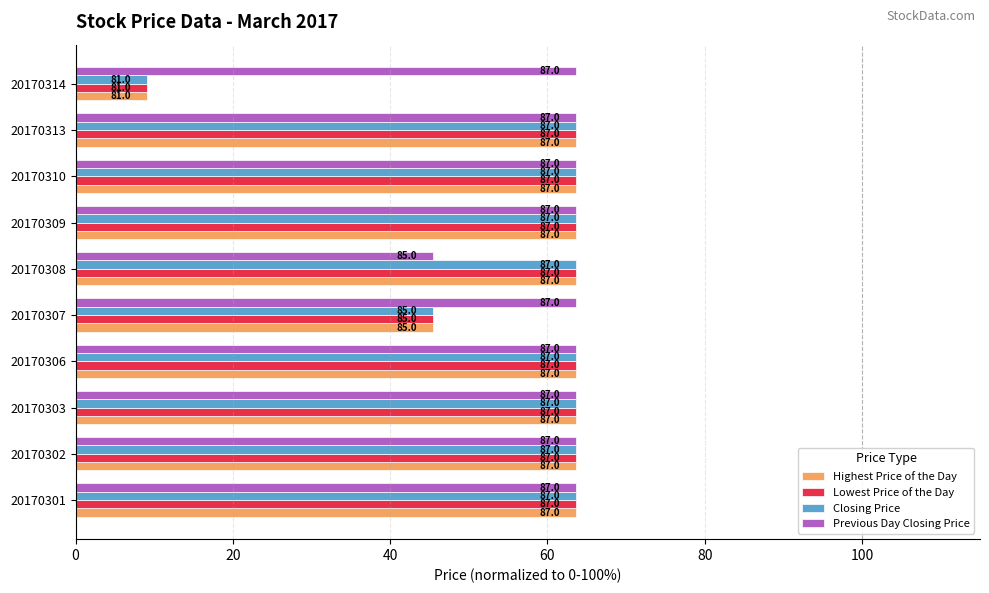

What are all the series names shown in the legend?

Highest Price of the Day, Lowest Price of the Day, Closing Price, Previous Day Closing Price